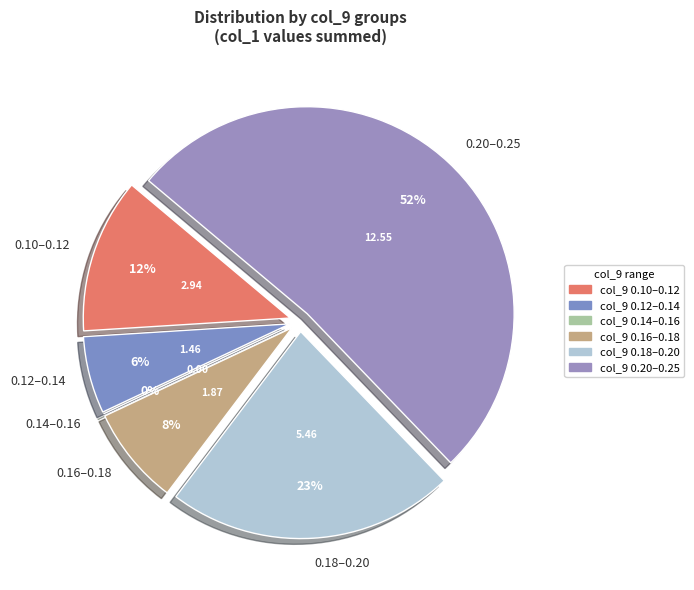

Does 0.1910675486838898 represent more than half of the total?

No